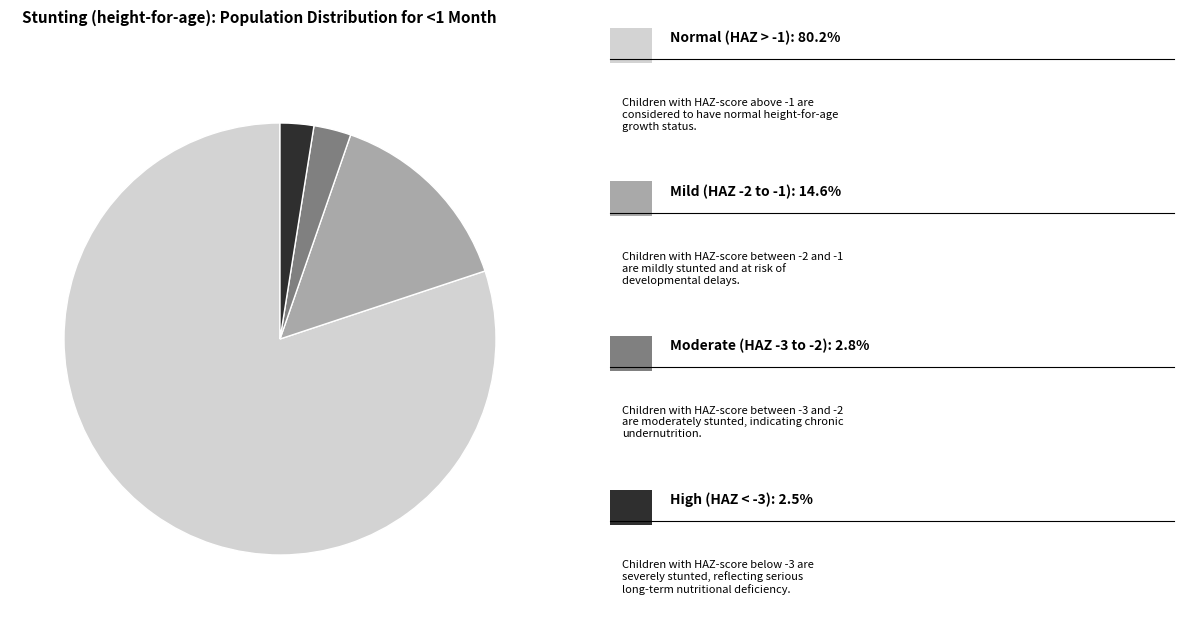

Does any single category account for the majority?

Yes